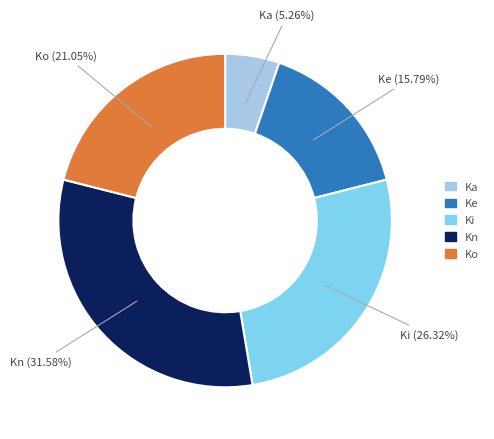

Is there any slice that represents more than half of the pie?

No